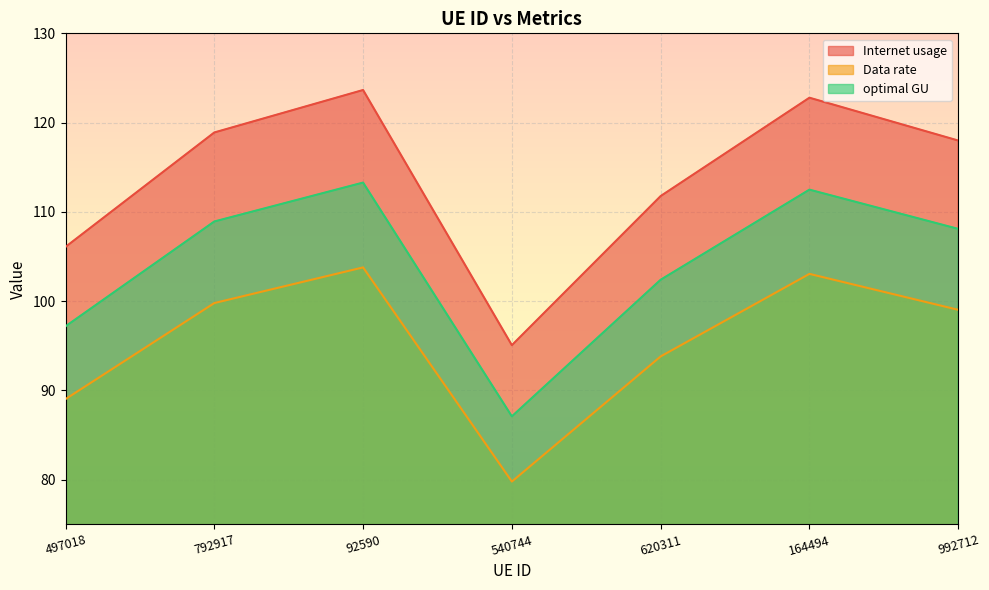

What is the spread (max minus min) of values at 992712?

19.0